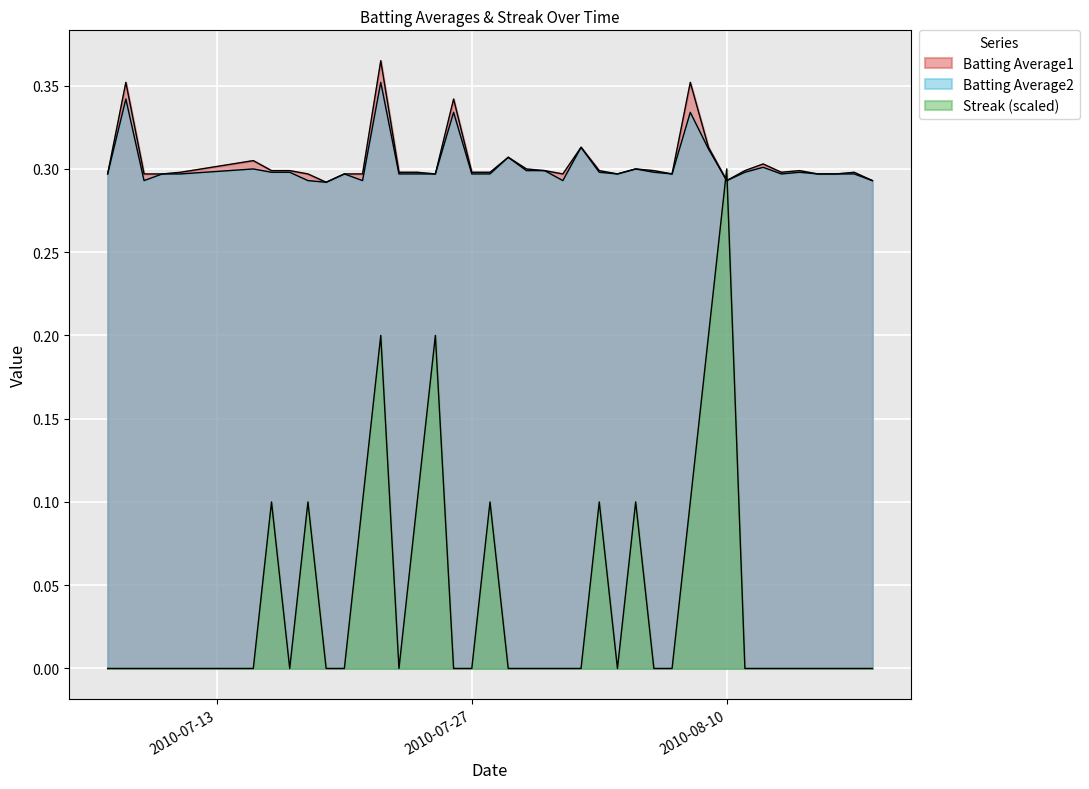

At 2010-07-28, list the series in order from smallest to largest.

Streak, Batting Average2, Batting Average1